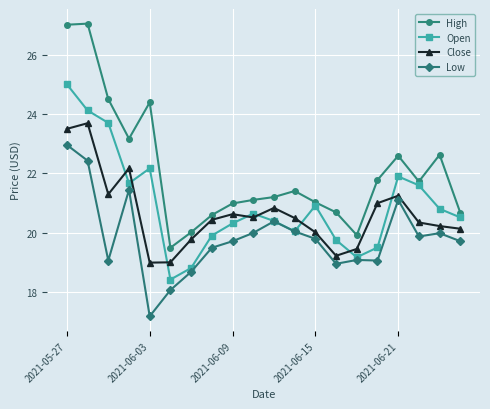

Count the number of data series in this chart.

4